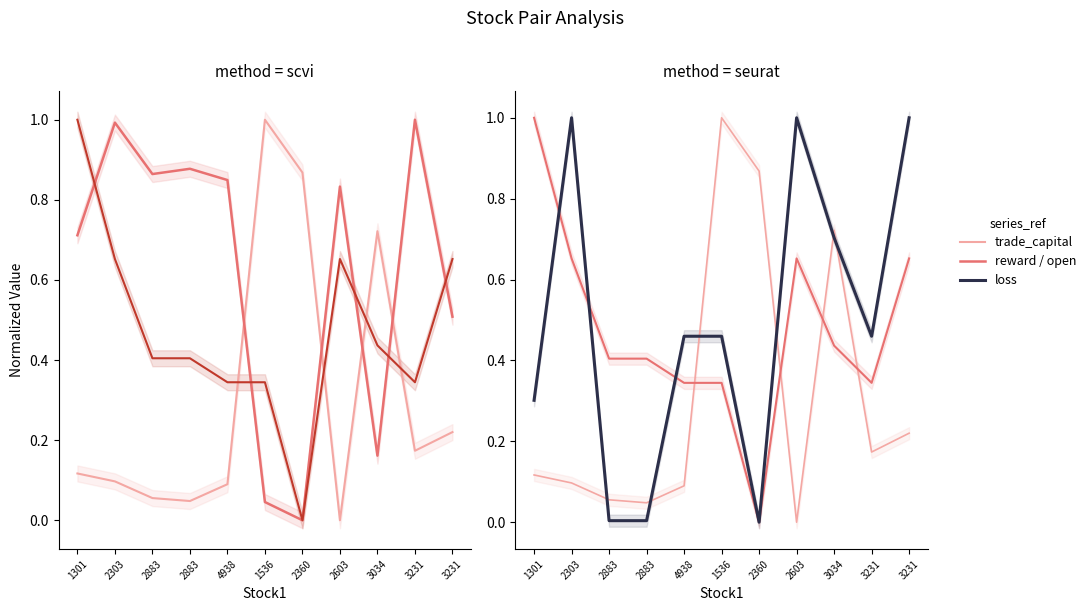

After their last crossing, which series has the higher values: reward or loss?

loss